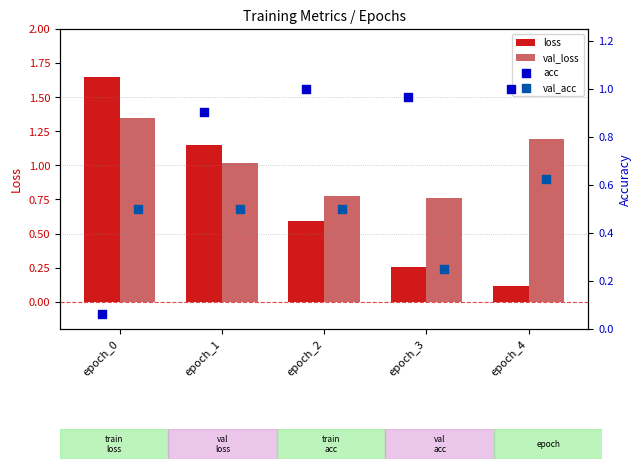

Which series reaches the maximum Y coordinate?

loss